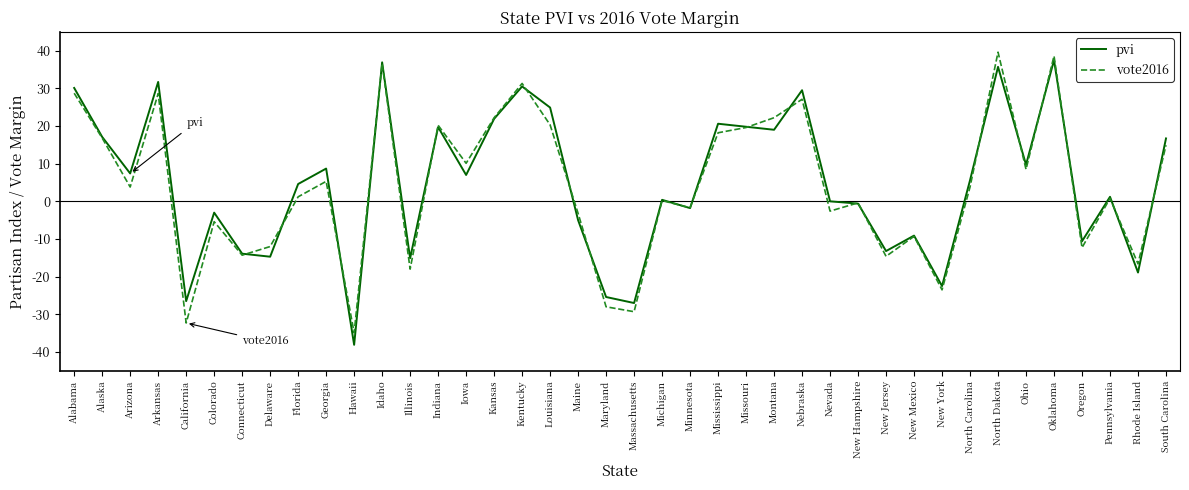

Which series has the largest range (max minus min)?

pvi